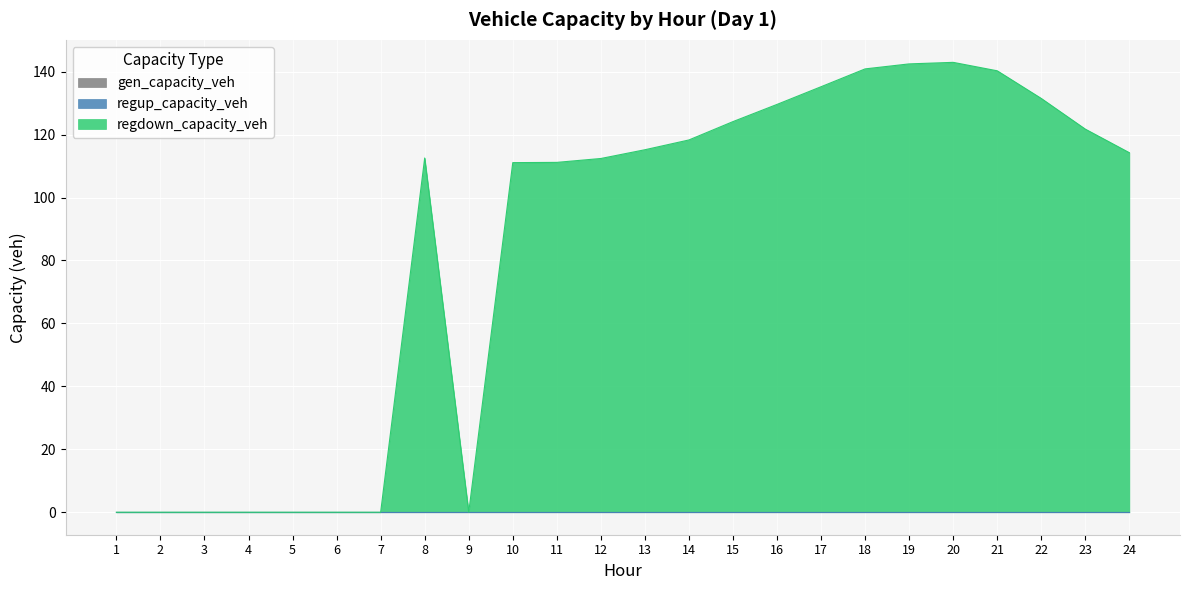

Which series changed the most between 2 and 11?

regdown_capacity_veh